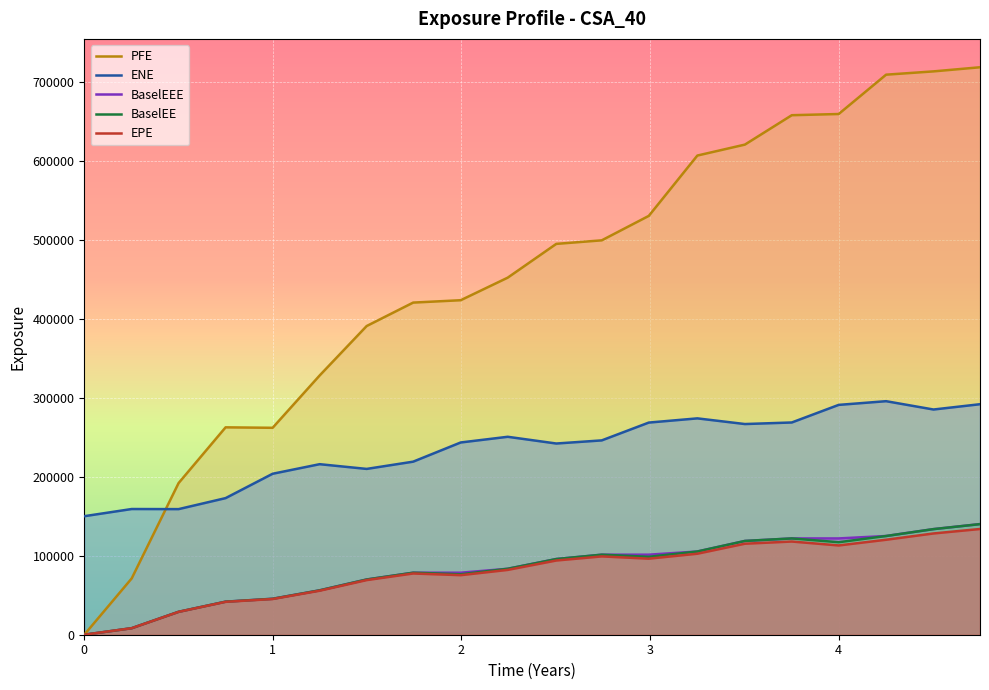

Which series has the widest spread of values?

PFE